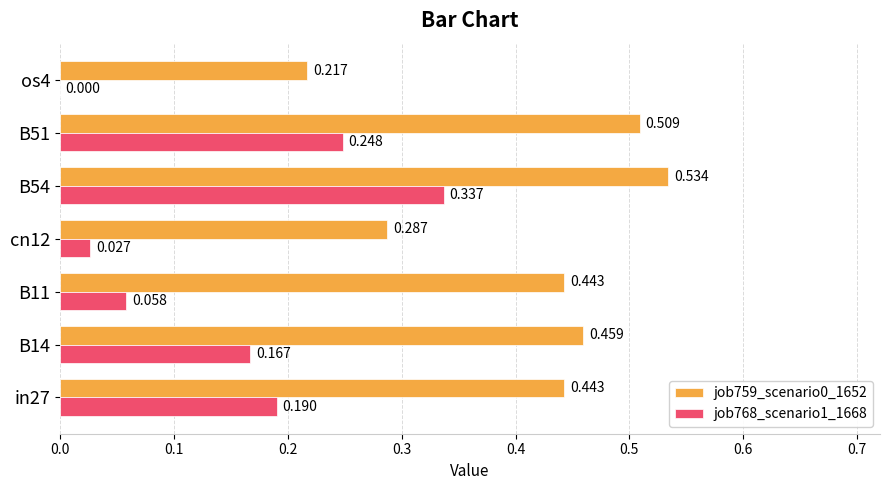

Is the value of job768_scenario1_1668 at os4 greater than the value of job759_scenario0_1652 at B54?

No